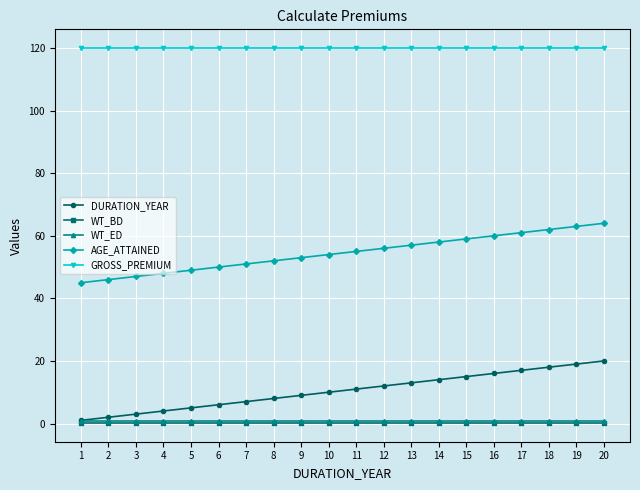

What is the lowest value of the GROSS_PREMIUM series?

120.0